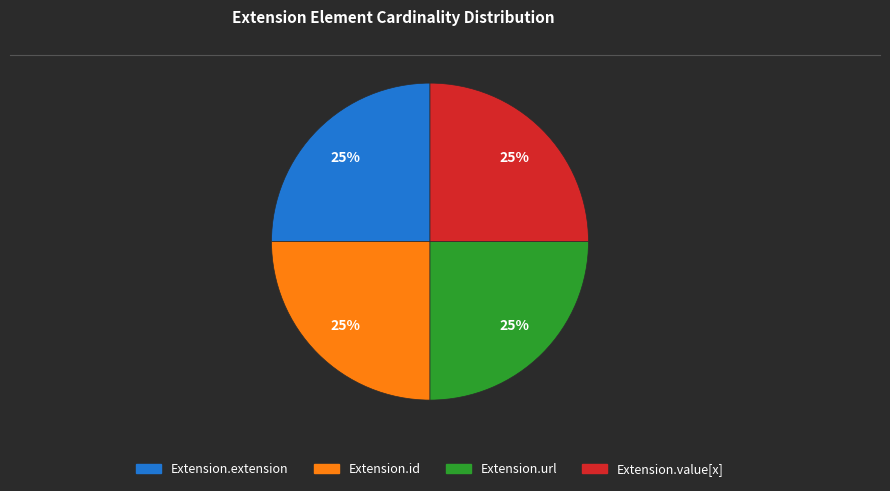

What is the ratio of the value at Extension.url to the value at Extension.extension?

1.0